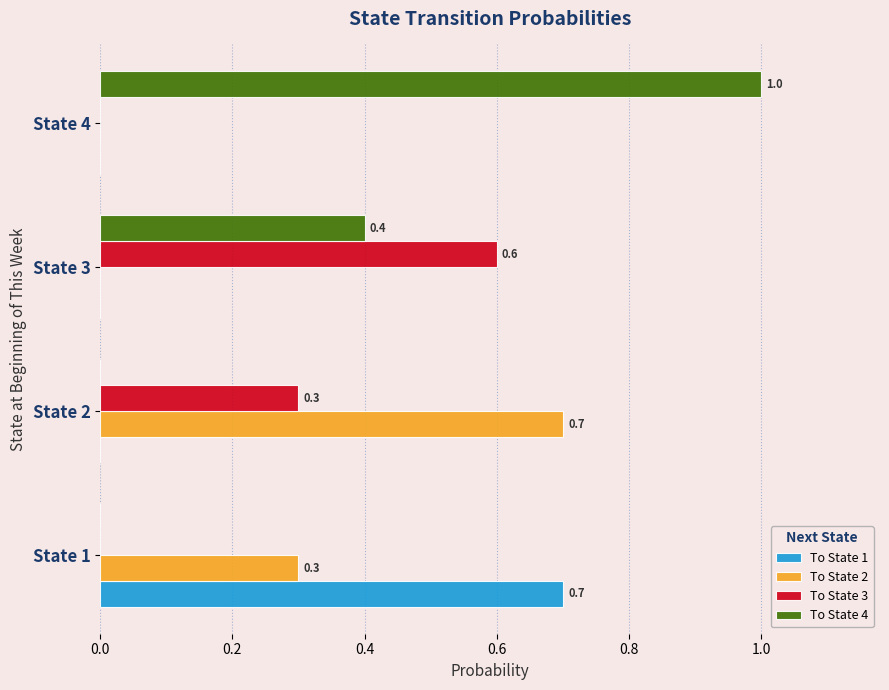

Which series has the largest total across all categories?

To State 4